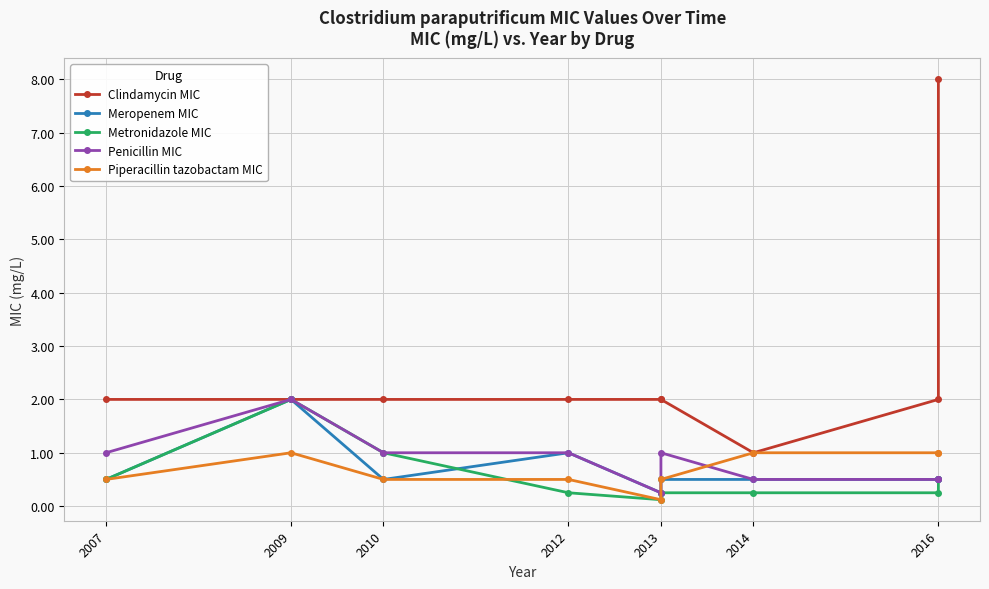

Which series has the largest total across all categories?

Clindamycin MIC